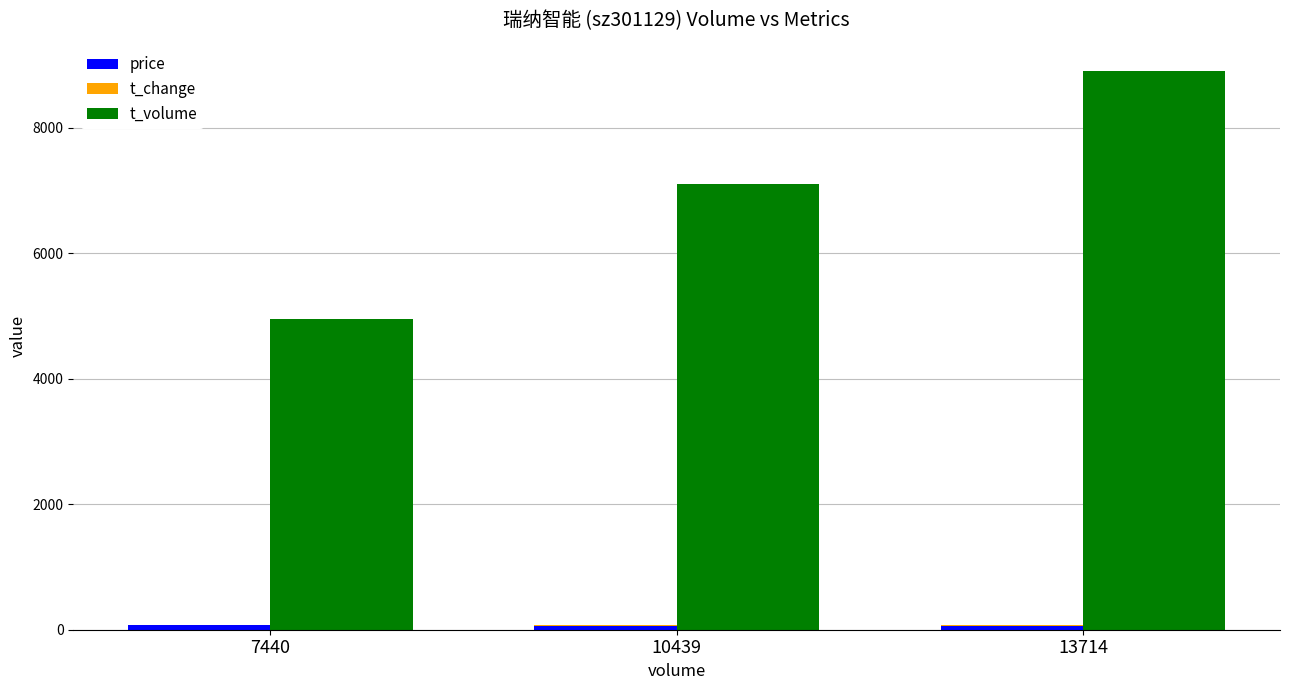

What is the value of the t_change bar at the 1st from the left?

4.0